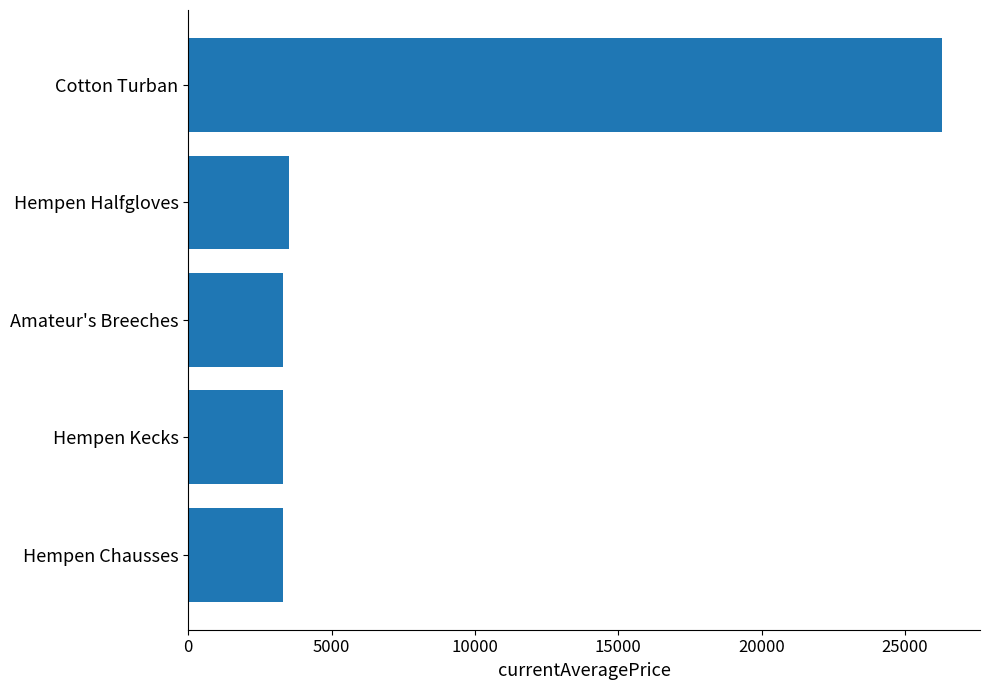

What is the sum of the values at Hempen Kecks and Cotton Turban?

29617